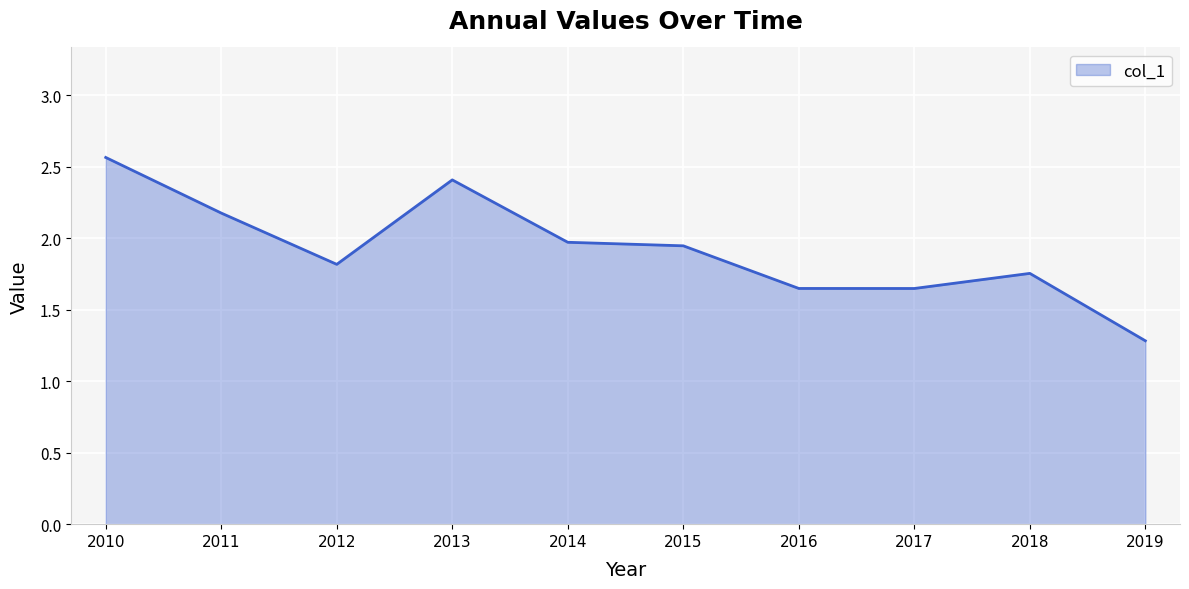

What is the difference between the maximum and minimum values?

1.3